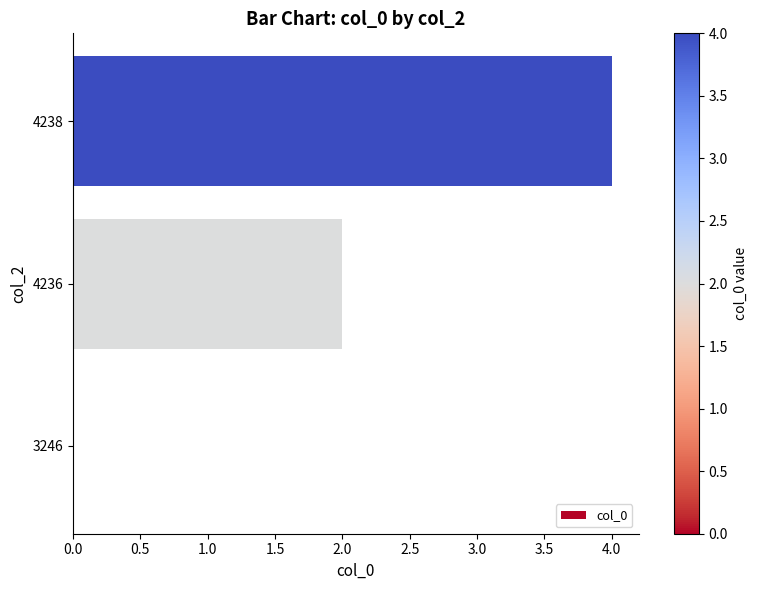

What is the change in value from 1.0 to 2.0?

+2